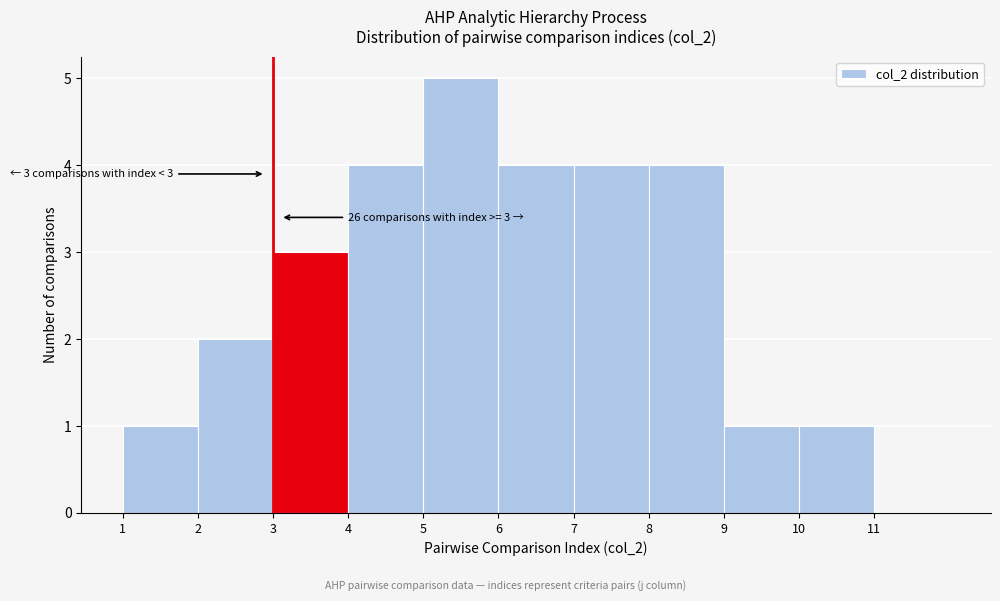

Which range on the x-axis has the tallest bar?

5 to 6